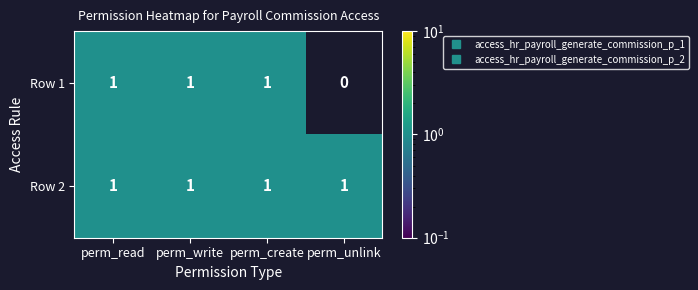

Which series has the largest range (max minus min)?

Row 1